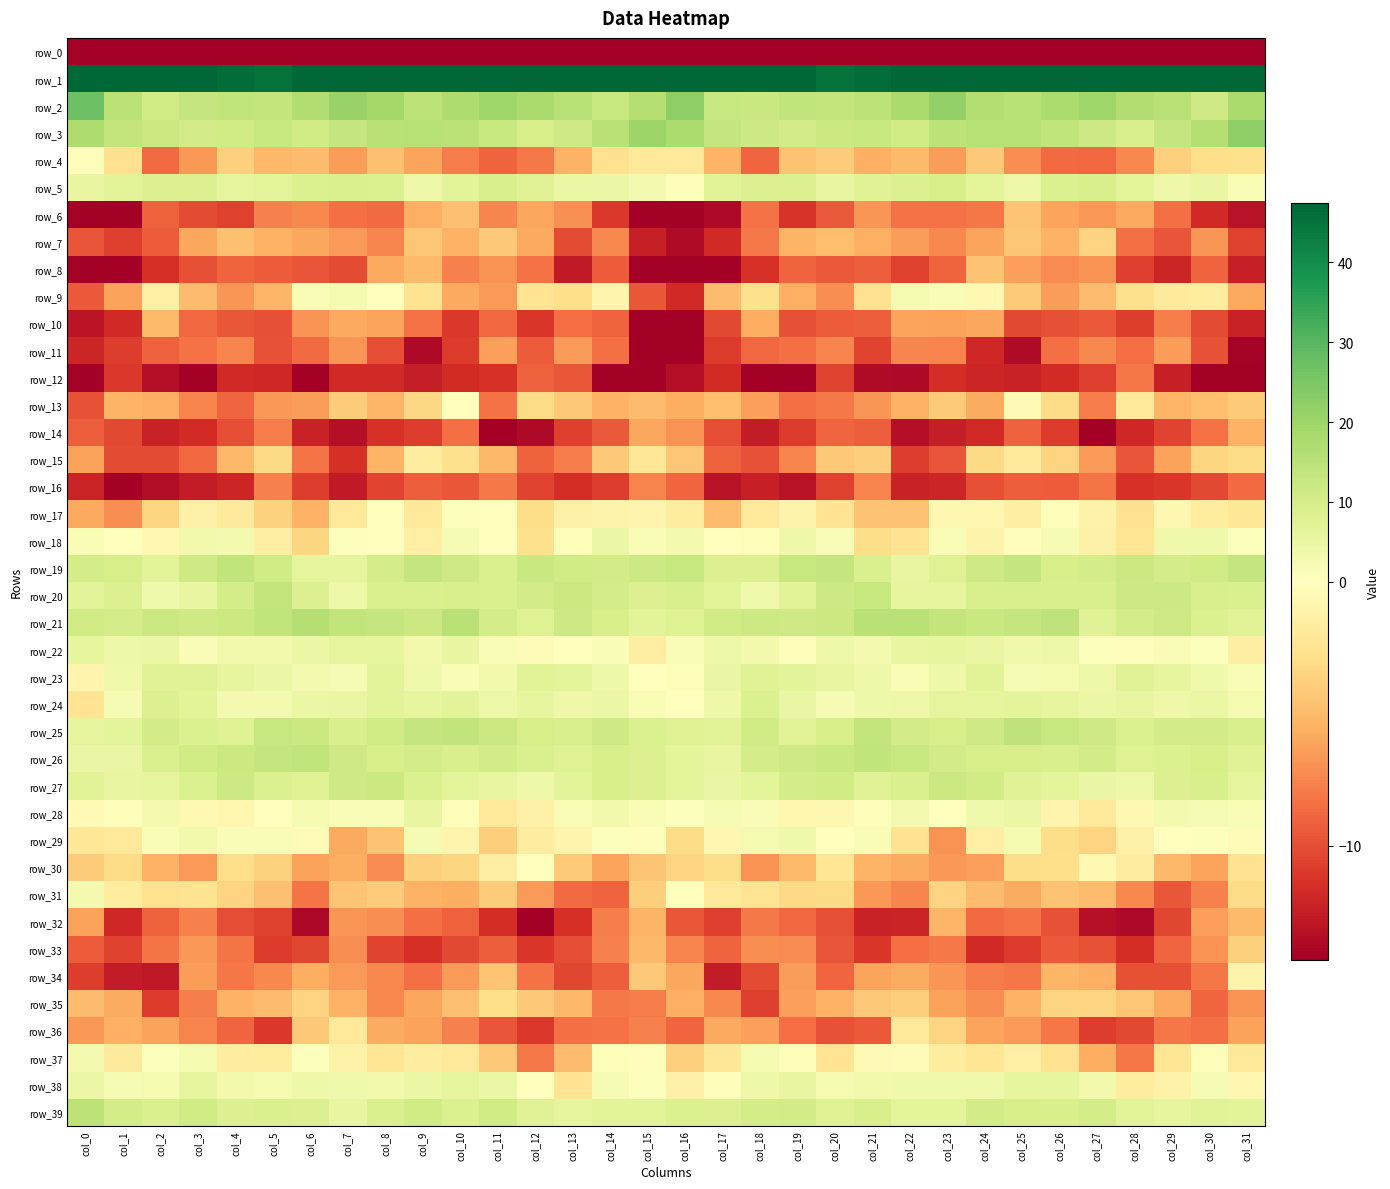

List the series in order of their peak value, highest first.

row_1, row_2, row_3, row_21, row_39, row_25, row_19, row_26, row_20, row_27, row_5, row_24, row_23, row_38, row_22, row_28, row_18, row_29, row_37, row_31, row_9, row_17, row_4, row_13, row_30, row_34, row_15, row_36, row_35, row_7, row_33, row_6, row_8, row_32, row_10, row_14, row_11, row_16, row_12, row_0